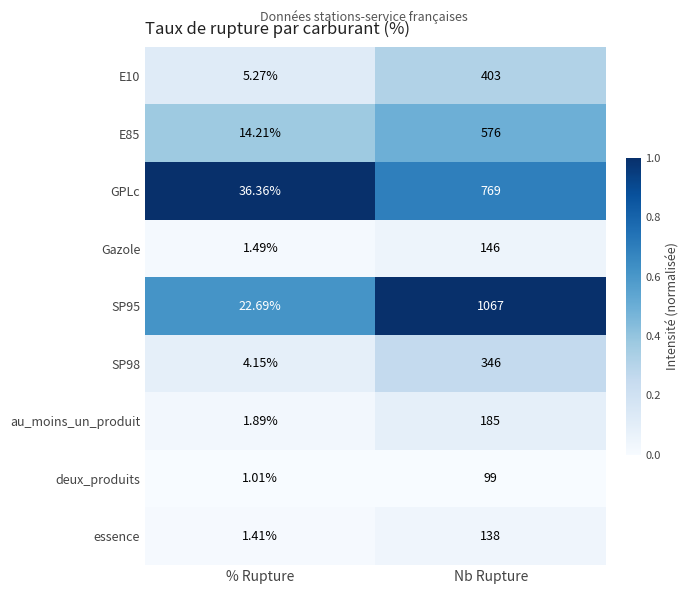

At which category is the sum across all series the highest?

Nb Rupture